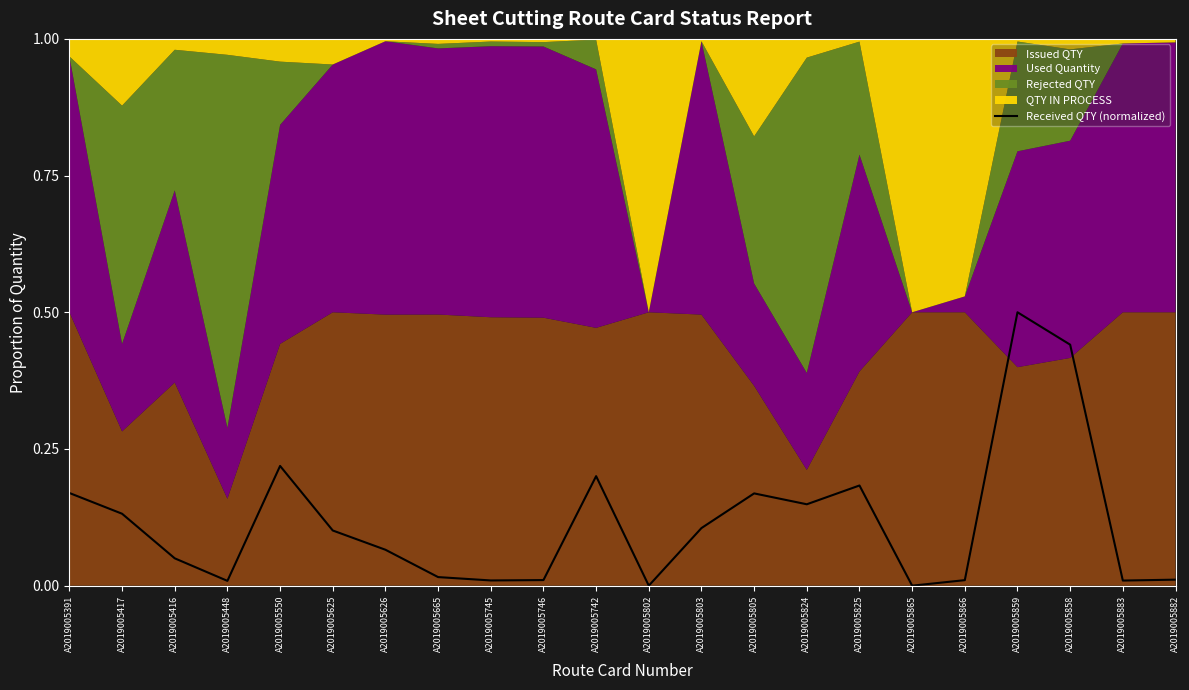

What position from the right is A2019005865?

6